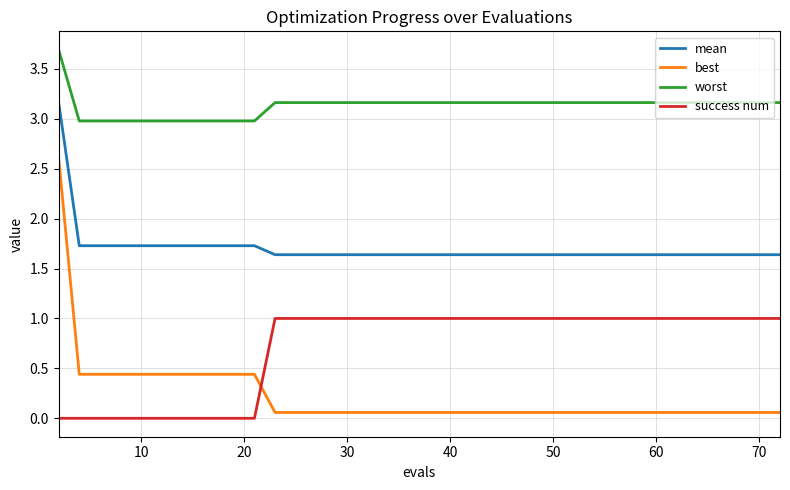

Which series has the largest range (max minus min)?

best